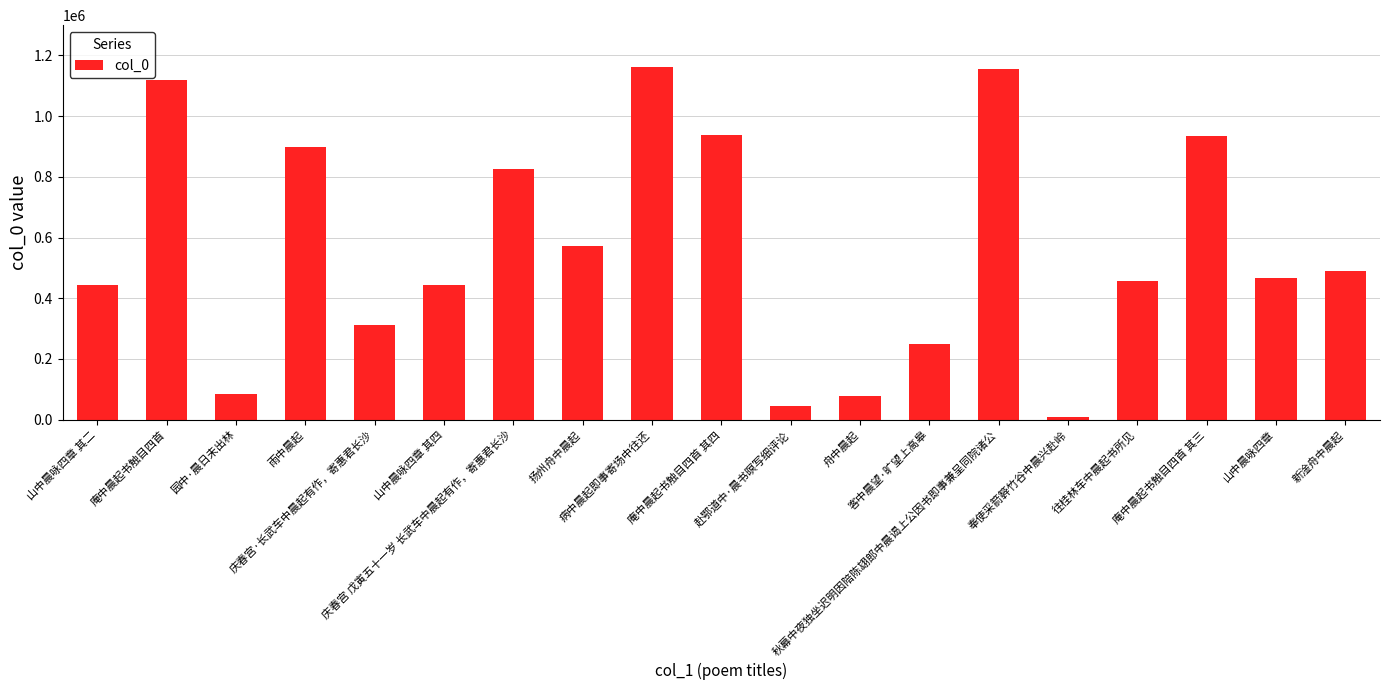

The value at 新淦舟中晨起 is 490913. True or false?

True